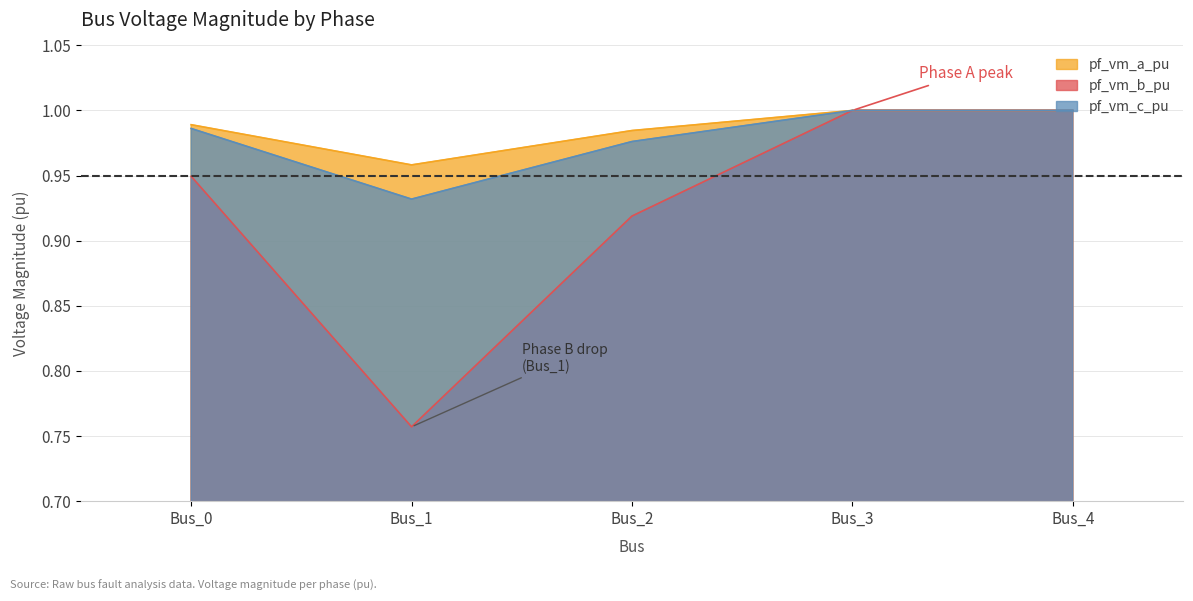

What is the sum of all pf_vm_b_pu values?

4.6